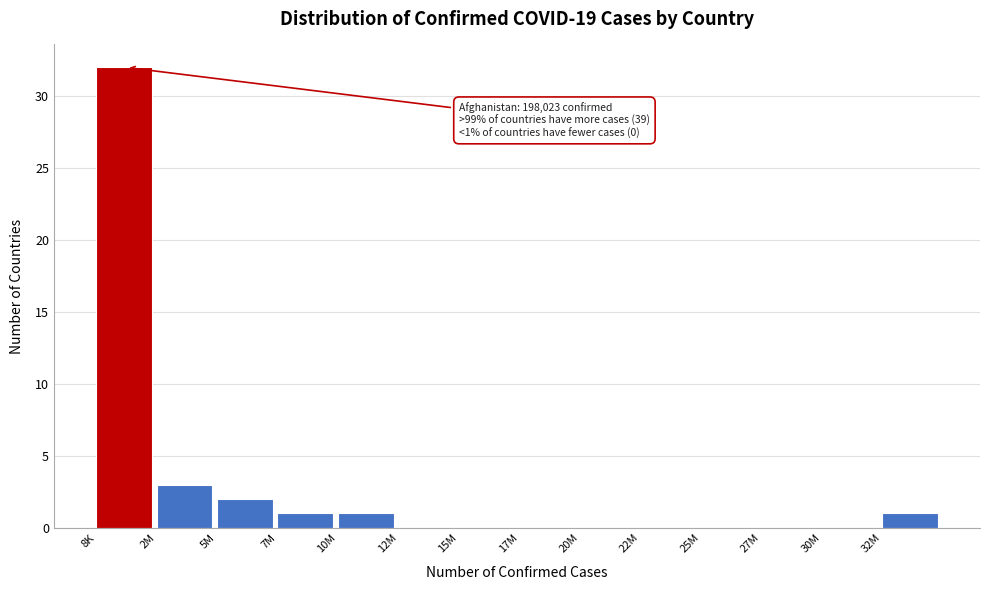

Reading right to left, list all the values displayed in this chart.

32M=1	30M=0	27M=0	25M=0	22M=0	20M=0	17M=0	15M=0	12M=0	10M=1	7M=1	5M=2	2M=3	8K=32